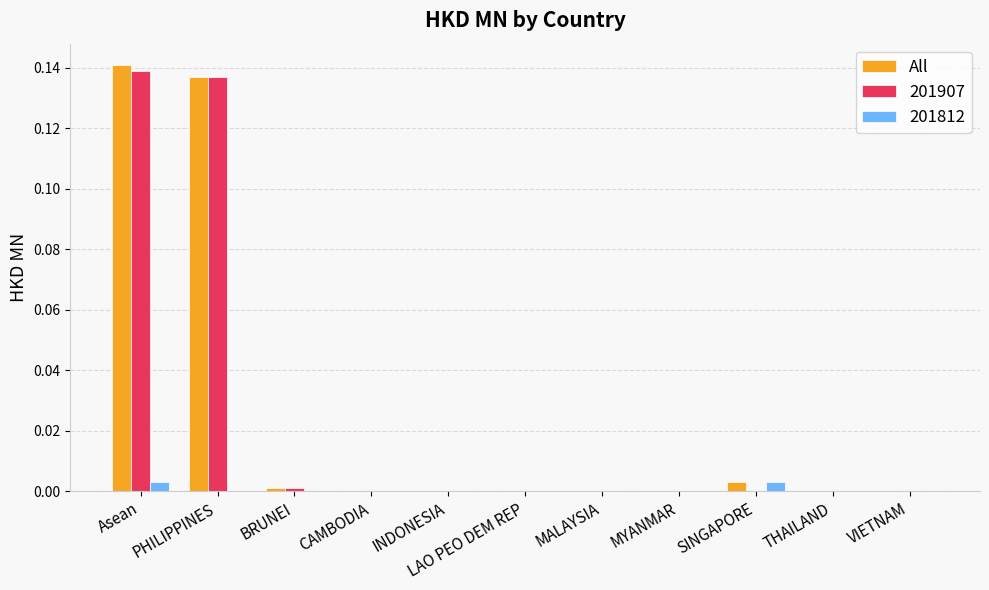

At which category is the sum across all series the highest?

Asean